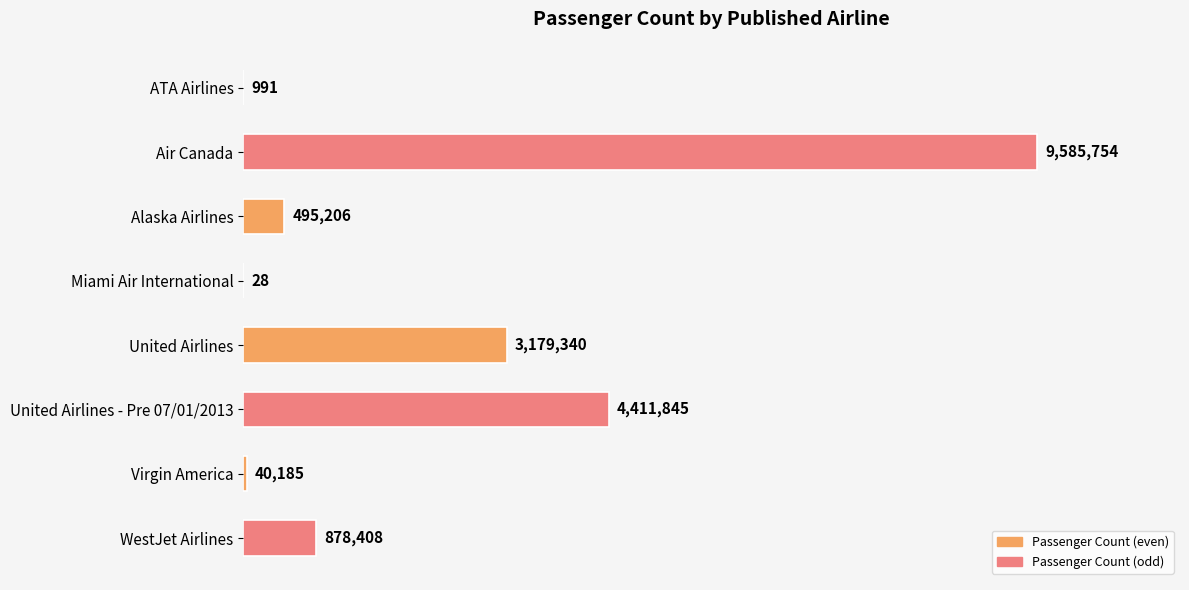

Are the bars horizontal?

Yes